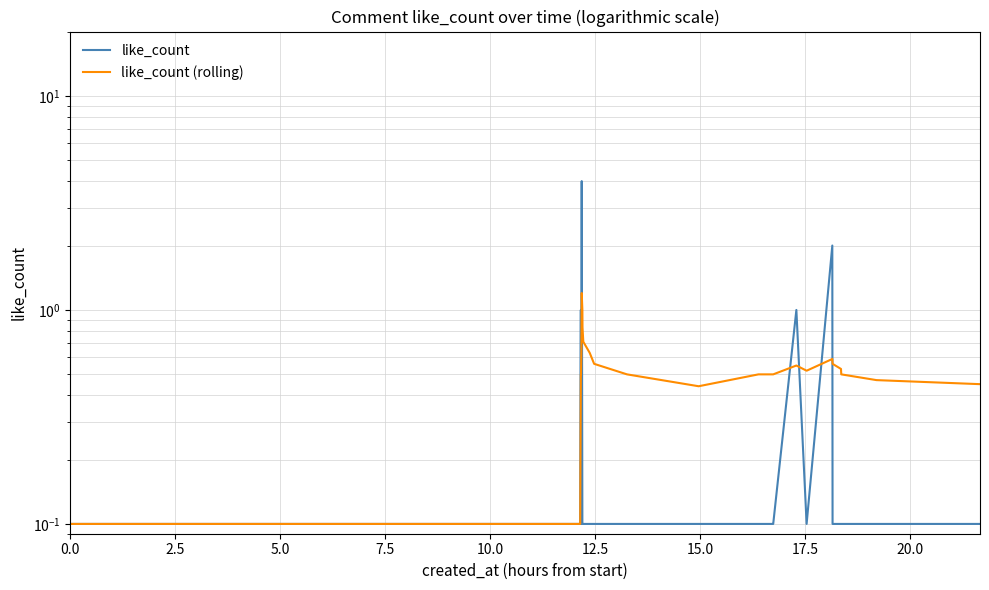

Is it true that like_count (rolling) equals 0.5 at 21?

False